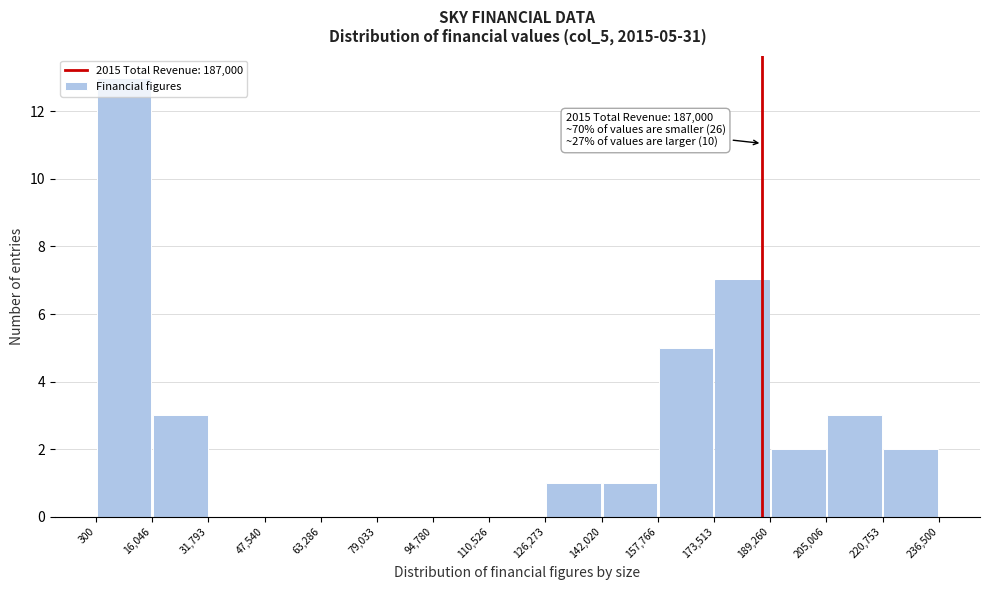

Which range on the x-axis has the tallest bar?

300 to 16,046